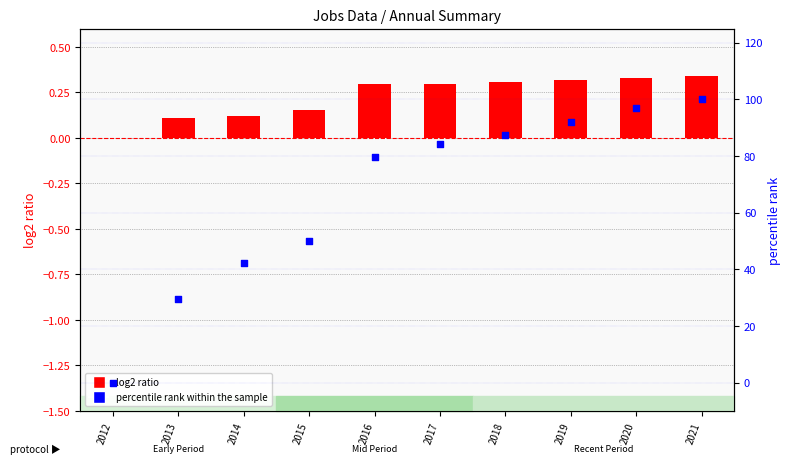

Is the value of log2 ratio (Construction) at 2013 greater than the value of percentile rank within sample at 2014?

No